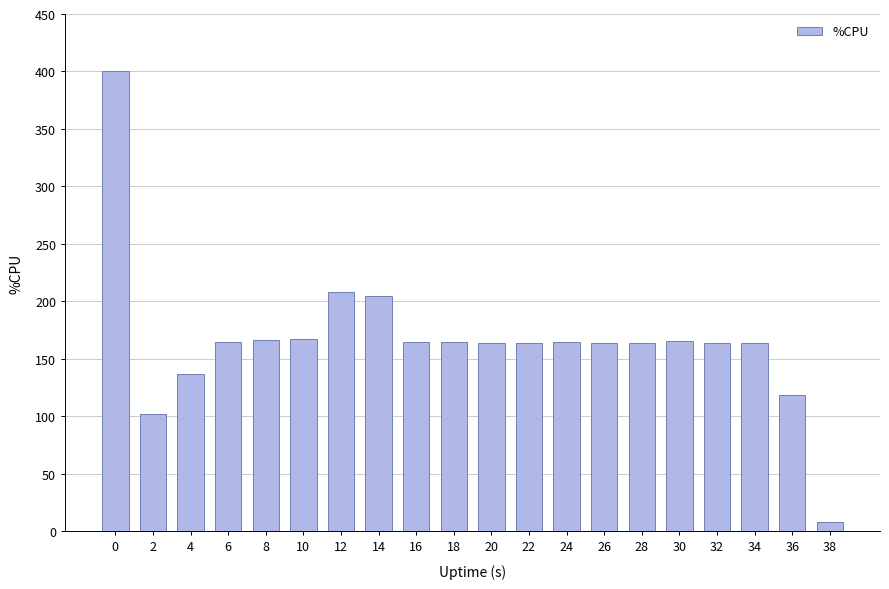

What value does the data have at 30?

165.2